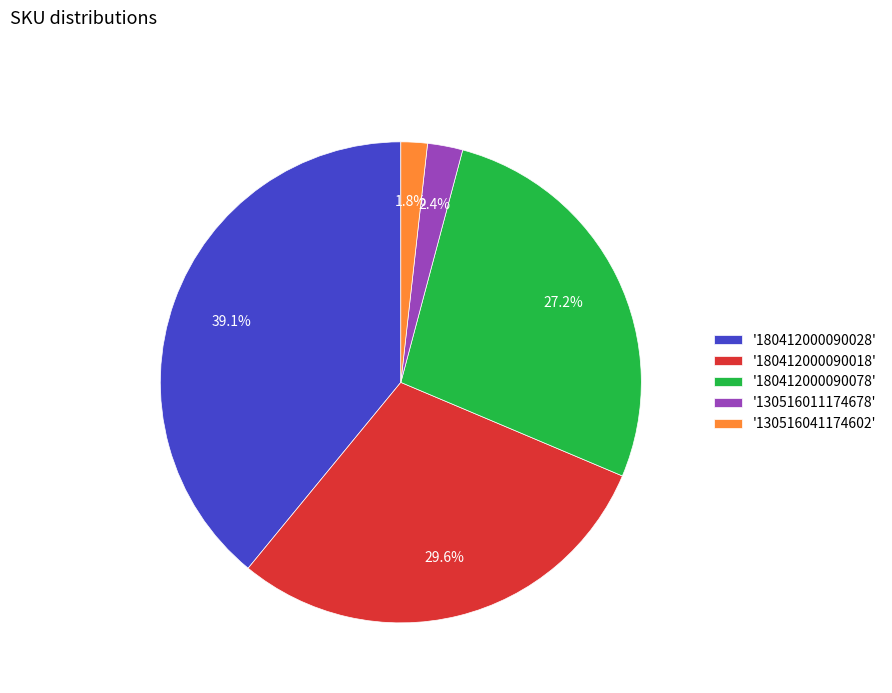

How much of the chart is everything except '180412000090018'?

70.4%